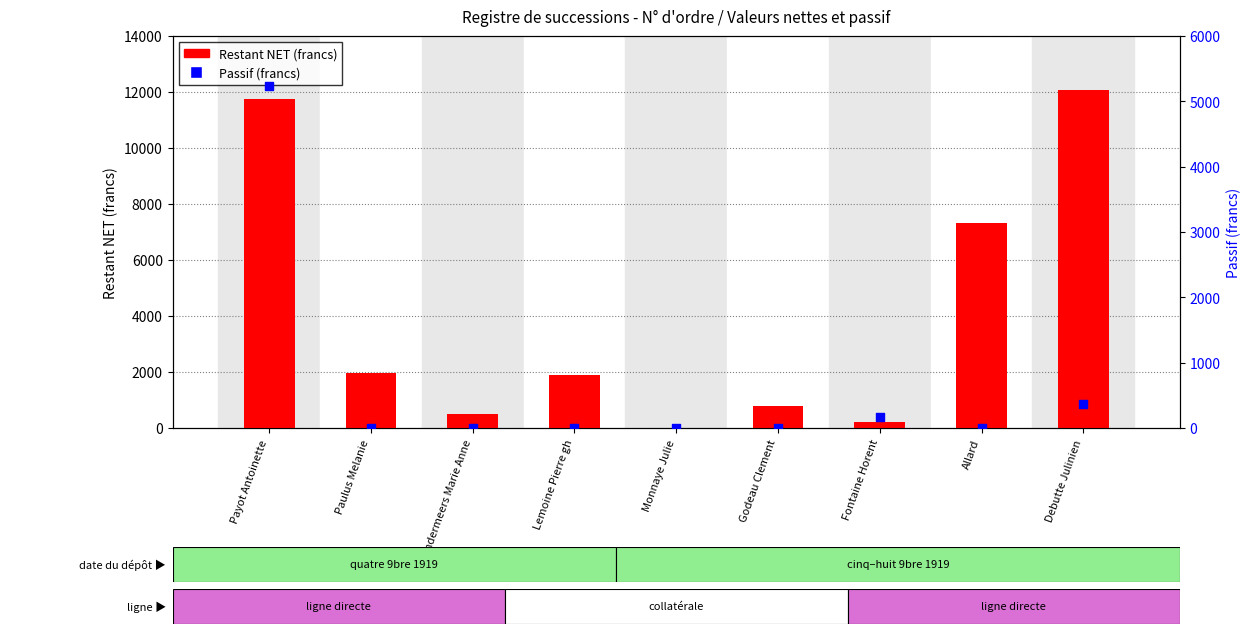

Which series reaches the minimum Y coordinate?

Restant NET